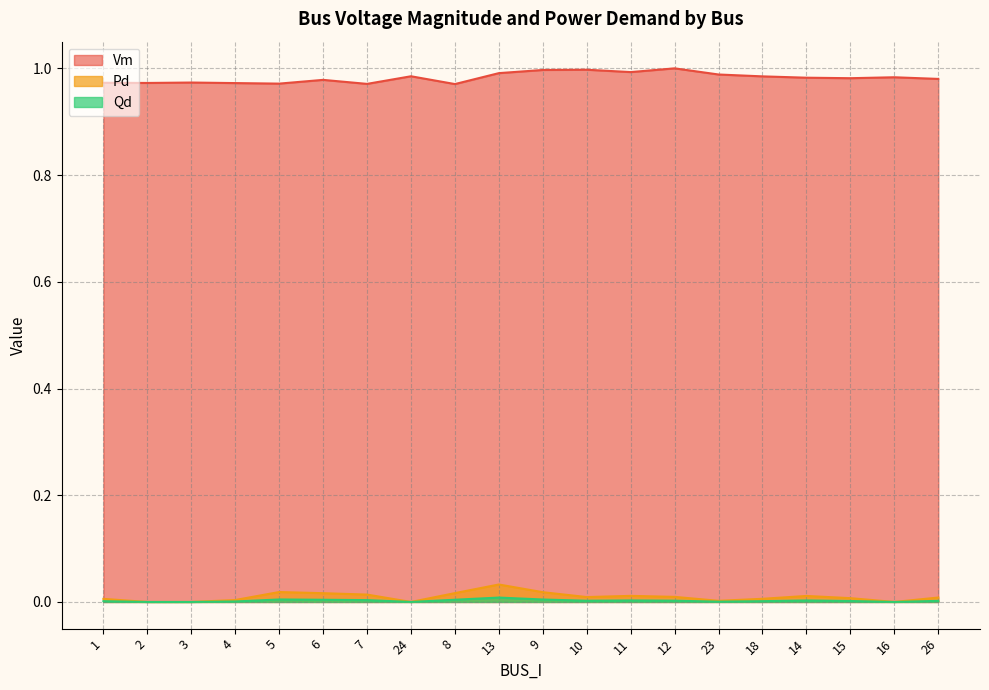

True or false: Vm and Qd intersect in this chart.

False